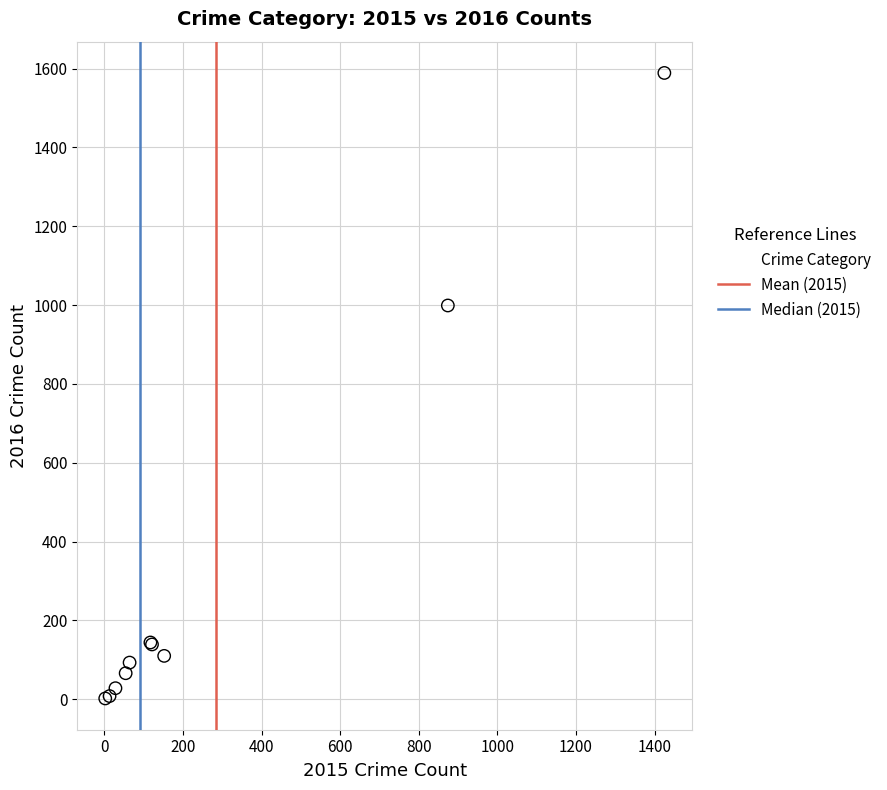

What Y value in the scatter plot is closest to 795?

999